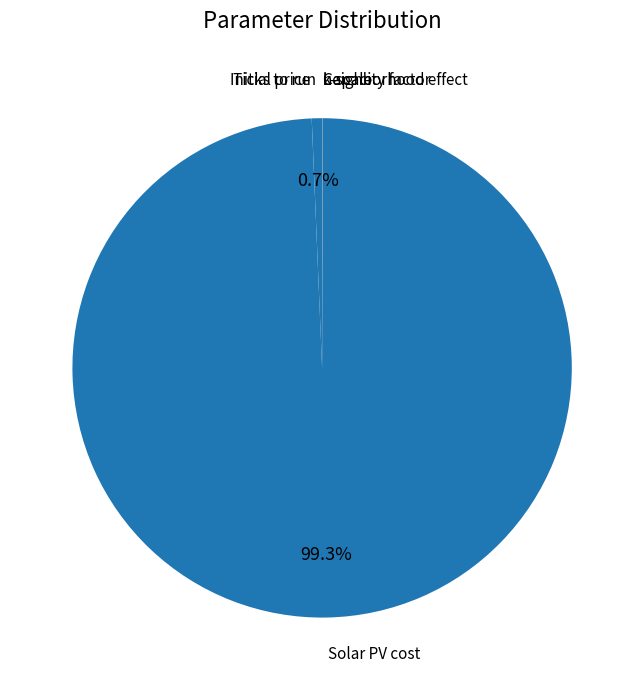

Which slice is the largest?

Solar PV cost